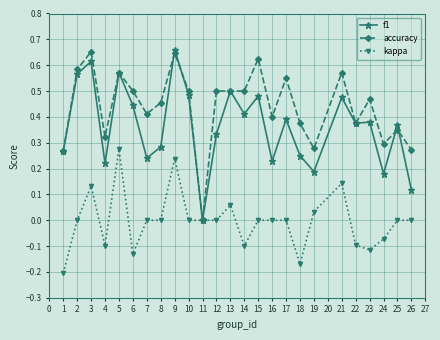

Between 5 and 24, which series saw the biggest shift?

f1